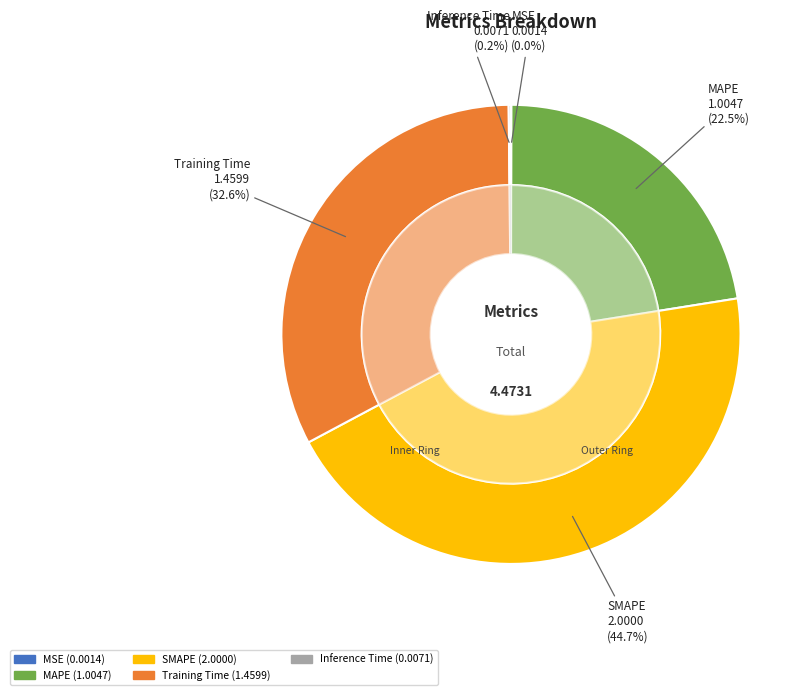

Which slice is the smallest?

MSE